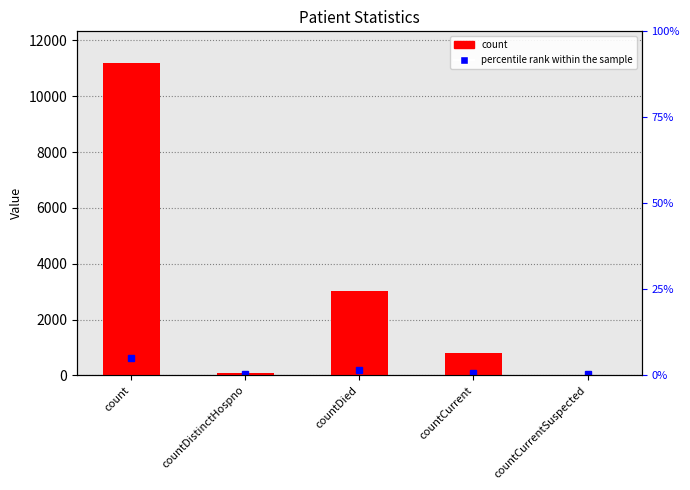

The value at countDied is 3010. True or false?

True